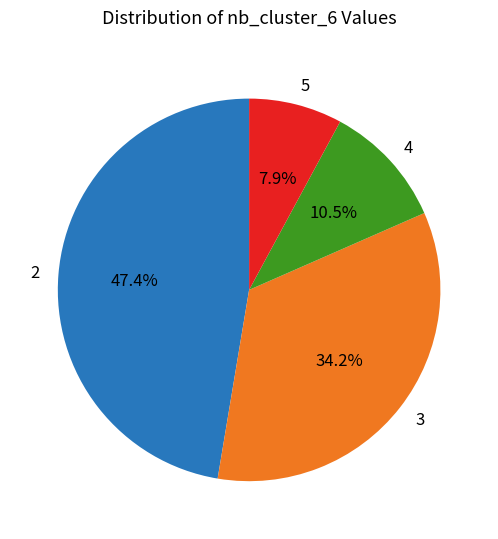

The 3 slice represents 19% of the pie. True or false?

False